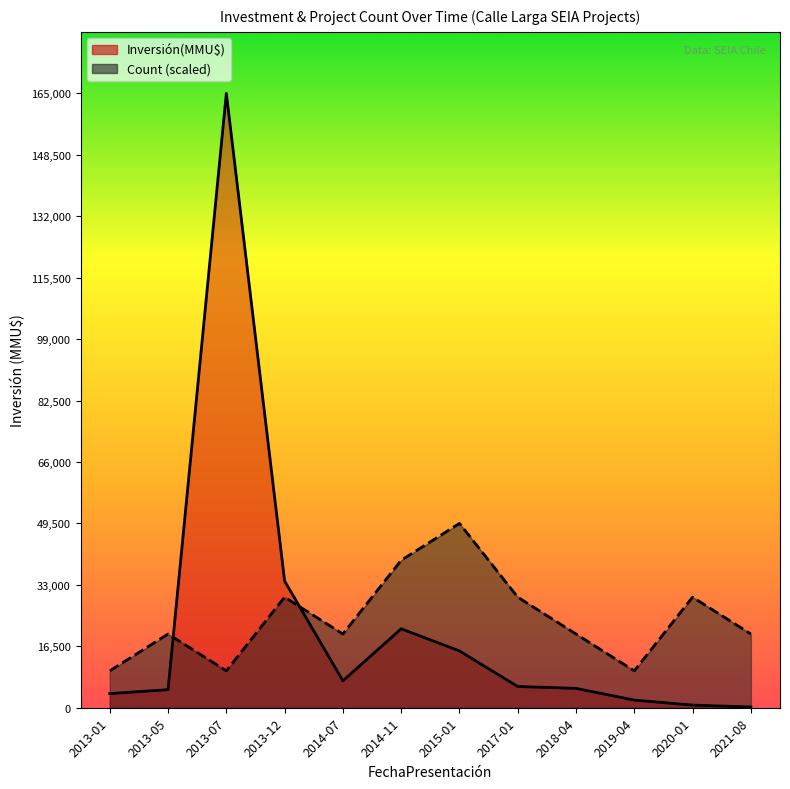

What is the value of the Count point at the 9th from the left?

19800